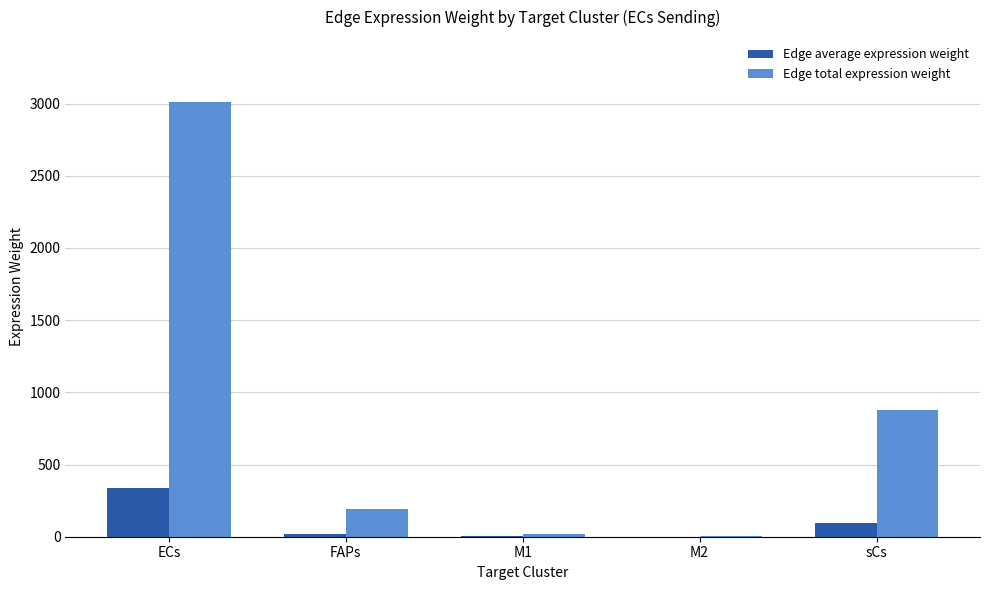

Which series changed the most between ECs and sCs?

Edge total expression weight